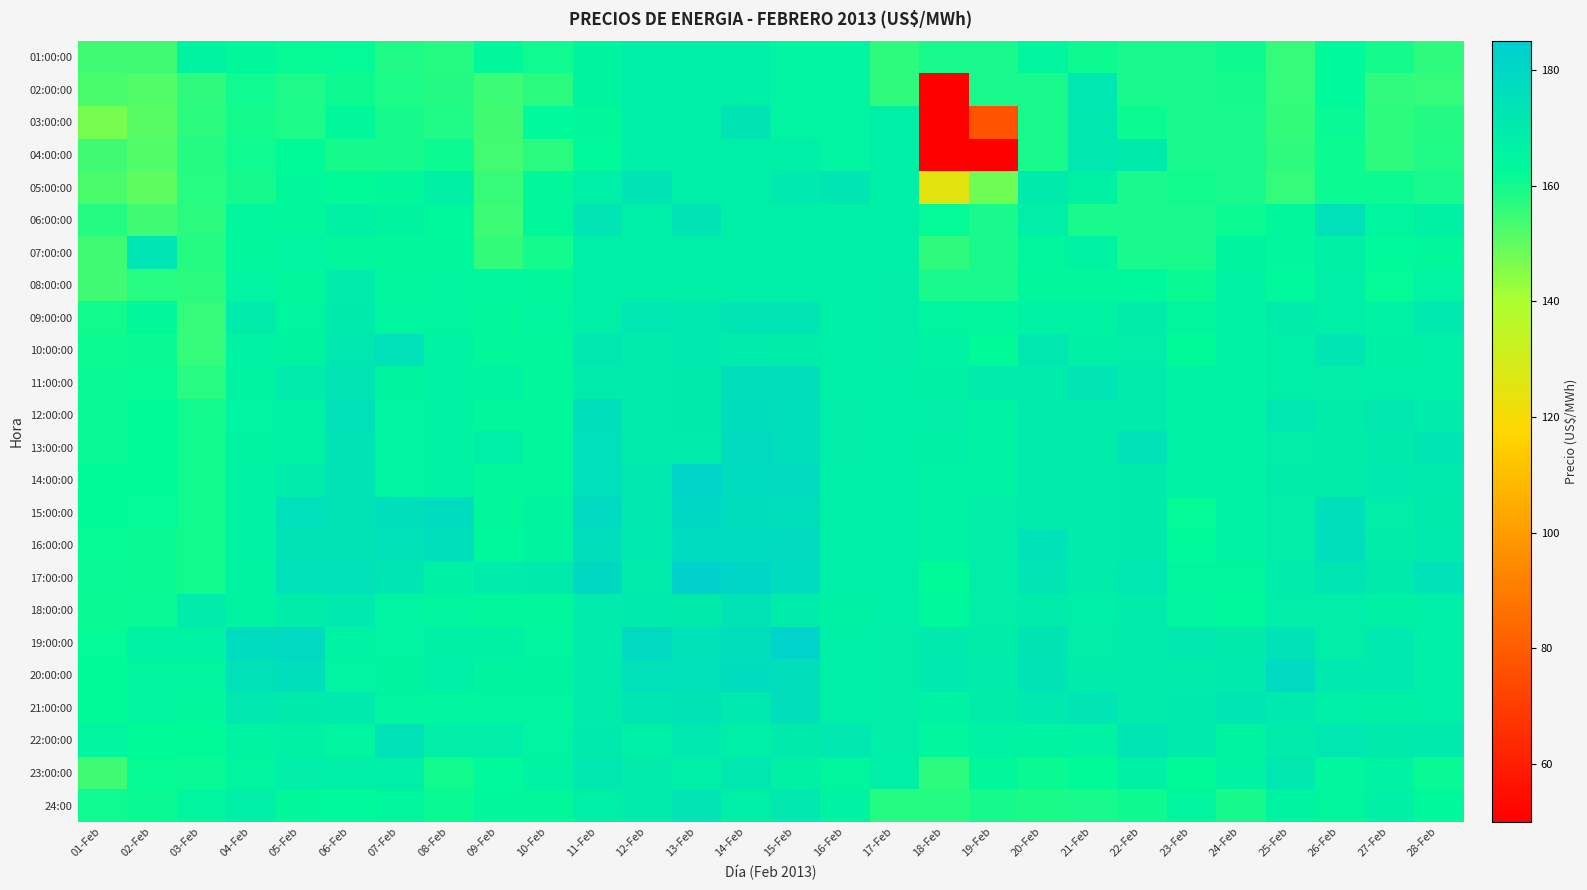

Reading right to left, extract all data points from this chart.

01:00:00: 28-Feb=156.3	27-Feb=159.8	26-Feb=162.4	25-Feb=155.7	24-Feb=160.7	23-Feb=159.2	22-Feb=159.2	21-Feb=160.7	20-Feb=164.7	19-Feb=159.2	18-Feb=159.2	17-Feb=156.7	16-Feb=165.2	15-Feb=165.2	14-Feb=167.8	13-Feb=167.8	12-Feb=167.9	11-Feb=165.1	10-Feb=160.2	09-Feb=163.1	08-Feb=157.6	07-Feb=158.2	06-Feb=162.0	05-Feb=161.6	04-Feb=163.1	03-Feb=165.6	02-Feb=154.3	01-Feb=154.3
02:00:00: 28-Feb=155.7	27-Feb=156.0	26-Feb=162.5	25-Feb=155.6	24-Feb=159.6	23-Feb=159.2	22-Feb=159.2	21-Feb=171.8	20-Feb=159.2	19-Feb=159.2	18-Feb=50.0	17-Feb=156.4	16-Feb=165.2	15-Feb=165.2	14-Feb=167.8	13-Feb=167.8	12-Feb=167.8	11-Feb=165.0	10-Feb=156.9	09-Feb=154.4	08-Feb=158.0	07-Feb=158.7	06-Feb=160.6	05-Feb=158.6	04-Feb=160.4	03-Feb=156.5	02-Feb=151.8	01-Feb=152.9
03:00:00: 28-Feb=158.0	27-Feb=156.7	26-Feb=161.3	25-Feb=155.8	24-Feb=159.2	23-Feb=159.2	22-Feb=160.9	21-Feb=171.8	20-Feb=159.2	19-Feb=77.3	18-Feb=50.0	17-Feb=167.8	16-Feb=165.2	15-Feb=165.2	14-Feb=173.4	13-Feb=167.8	12-Feb=168.0	11-Feb=162.9	10-Feb=162.8	09-Feb=153.9	08-Feb=158.3	07-Feb=159.5	06-Feb=163.1	05-Feb=158.8	04-Feb=159.8	03-Feb=157.0	02-Feb=151.1	01-Feb=147.0
04:00:00: 28-Feb=158.3	27-Feb=156.7	26-Feb=160.8	25-Feb=156.4	24-Feb=159.2	23-Feb=159.2	22-Feb=169.7	21-Feb=171.8	20-Feb=159.2	19-Feb=50.0	18-Feb=50.0	17-Feb=167.8	16-Feb=165.2	15-Feb=167.8	14-Feb=167.8	13-Feb=167.8	12-Feb=167.8	11-Feb=162.8	10-Feb=156.9	09-Feb=153.6	08-Feb=160.9	07-Feb=159.5	06-Feb=159.5	05-Feb=162.2	04-Feb=160.2	03-Feb=157.6	02-Feb=151.8	01-Feb=154.3
05:00:00: 28-Feb=159.2	27-Feb=160.8	26-Feb=160.8	25-Feb=155.6	24-Feb=159.3	23-Feb=160.0	22-Feb=159.2	21-Feb=166.7	20-Feb=170.0	19-Feb=148.1	18-Feb=125.1	17-Feb=167.8	16-Feb=172.2	15-Feb=170.8	14-Feb=167.8	13-Feb=167.8	12-Feb=173.6	11-Feb=168.0	10-Feb=163.1	09-Feb=155.5	08-Feb=167.5	07-Feb=163.0	06-Feb=162.2	05-Feb=163.1	04-Feb=159.6	03-Feb=157.4	02-Feb=150.1	01-Feb=152.6
06:00:00: 28-Feb=166.5	27-Feb=164.5	26-Feb=175.0	25-Feb=162.9	24-Feb=160.9	23-Feb=159.2	22-Feb=159.2	21-Feb=159.2	20-Feb=168.6	19-Feb=159.2	18-Feb=161.8	17-Feb=167.8	16-Feb=167.8	15-Feb=167.8	14-Feb=167.8	13-Feb=173.7	12-Feb=167.8	11-Feb=172.7	10-Feb=163.1	09-Feb=154.7	08-Feb=163.3	07-Feb=165.0	06-Feb=166.6	05-Feb=163.4	04-Feb=163.7	03-Feb=157.0	02-Feb=154.3	01-Feb=157.6
07:00:00: 28-Feb=163.0	27-Feb=162.7	26-Feb=167.2	25-Feb=163.8	24-Feb=165.0	23-Feb=159.2	22-Feb=159.2	21-Feb=166.3	20-Feb=164.1	19-Feb=159.2	18-Feb=156.4	17-Feb=167.8	16-Feb=167.8	15-Feb=167.8	14-Feb=167.8	13-Feb=167.8	12-Feb=167.8	11-Feb=167.8	10-Feb=159.7	09-Feb=155.8	08-Feb=163.4	07-Feb=162.9	06-Feb=163.6	05-Feb=165.5	04-Feb=163.5	03-Feb=157.8	02-Feb=172.4	01-Feb=154.3
08:00:00: 28-Feb=165.4	27-Feb=162.0	26-Feb=167.6	25-Feb=162.4	24-Feb=166.2	23-Feb=161.2	22-Feb=163.4	21-Feb=163.4	20-Feb=163.4	19-Feb=159.2	18-Feb=159.2	17-Feb=168.2	16-Feb=167.8	15-Feb=167.8	14-Feb=167.9	13-Feb=167.8	12-Feb=168.0	11-Feb=167.8	10-Feb=163.1	09-Feb=163.9	08-Feb=164.3	07-Feb=163.8	06-Feb=169.3	05-Feb=163.5	04-Feb=165.3	03-Feb=156.8	02-Feb=157.6	01-Feb=154.3
09:00:00: 28-Feb=171.0	27-Feb=166.5	26-Feb=168.0	25-Feb=169.0	24-Feb=166.2	23-Feb=164.0	22-Feb=168.7	21-Feb=166.4	20-Feb=166.1	19-Feb=163.9	18-Feb=164.9	17-Feb=168.2	16-Feb=167.8	15-Feb=172.9	14-Feb=172.9	13-Feb=171.0	12-Feb=172.1	11-Feb=168.0	10-Feb=164.4	09-Feb=163.1	08-Feb=164.7	07-Feb=164.7	06-Feb=169.6	05-Feb=164.9	04-Feb=169.4	03-Feb=155.6	02-Feb=163.0	01-Feb=160.1
10:00:00: 28-Feb=168.1	27-Feb=167.6	26-Feb=172.3	25-Feb=168.0	24-Feb=166.0	23-Feb=162.2	22-Feb=168.5	21-Feb=166.9	20-Feb=171.1	19-Feb=162.1	18-Feb=166.3	17-Feb=168.2	16-Feb=167.8	15-Feb=168.7	14-Feb=169.2	13-Feb=170.7	12-Feb=169.2	11-Feb=171.1	10-Feb=163.1	09-Feb=163.1	08-Feb=165.9	07-Feb=175.0	06-Feb=171.4	05-Feb=165.0	04-Feb=165.9	03-Feb=155.6	02-Feb=161.1	01-Feb=160.8
11:00:00: 28-Feb=168.1	27-Feb=168.0	26-Feb=168.2	25-Feb=168.0	24-Feb=166.3	23-Feb=166.3	22-Feb=168.9	21-Feb=172.9	20-Feb=169.0	19-Feb=169.8	18-Feb=166.9	17-Feb=168.1	16-Feb=167.8	15-Feb=176.7	14-Feb=176.5	13-Feb=169.6	12-Feb=169.3	11-Feb=169.2	10-Feb=163.1	09-Feb=165.5	08-Feb=166.5	07-Feb=165.2	06-Feb=172.9	05-Feb=169.9	04-Feb=165.6	03-Feb=157.1	02-Feb=161.8	01-Feb=161.3
12:00:00: 28-Feb=169.4	27-Feb=171.8	26-Feb=168.7	25-Feb=171.8	24-Feb=166.3	23-Feb=166.3	22-Feb=168.9	21-Feb=168.9	20-Feb=168.9	19-Feb=166.4	18-Feb=168.4	17-Feb=167.8	16-Feb=168.2	15-Feb=176.2	14-Feb=177.1	13-Feb=169.6	12-Feb=169.3	11-Feb=176.1	10-Feb=163.1	09-Feb=163.6	08-Feb=166.0	07-Feb=165.3	06-Feb=175.1	05-Feb=166.2	04-Feb=165.2	03-Feb=160.0	02-Feb=162.1	01-Feb=161.3
13:00:00: 28-Feb=172.2	27-Feb=170.1	26-Feb=168.8	25-Feb=168.5	24-Feb=166.4	23-Feb=166.3	22-Feb=174.1	21-Feb=168.9	20-Feb=168.9	19-Feb=166.4	18-Feb=167.5	17-Feb=167.8	16-Feb=168.2	15-Feb=175.8	14-Feb=177.9	13-Feb=169.8	12-Feb=169.8	11-Feb=175.6	10-Feb=163.1	09-Feb=167.7	08-Feb=166.0	07-Feb=165.3	06-Feb=173.6	05-Feb=165.8	04-Feb=165.5	03-Feb=160.0	02-Feb=162.1	01-Feb=161.3
14:00:00: 28-Feb=170.3	27-Feb=170.5	26-Feb=168.7	25-Feb=168.7	24-Feb=166.3	23-Feb=166.3	22-Feb=169.5	21-Feb=168.9	20-Feb=168.9	19-Feb=166.5	18-Feb=166.3	17-Feb=167.8	16-Feb=167.8	15-Feb=178.0	14-Feb=177.3	13-Feb=181.7	12-Feb=171.3	11-Feb=175.6	10-Feb=163.1	09-Feb=163.1	08-Feb=166.0	07-Feb=165.3	06-Feb=173.7	05-Feb=169.1	04-Feb=165.9	03-Feb=160.0	02-Feb=162.1	01-Feb=162.1
15:00:00: 28-Feb=170.1	27-Feb=168.1	26-Feb=176.0	25-Feb=168.6	24-Feb=166.3	23-Feb=162.0	22-Feb=169.7	21-Feb=168.9	20-Feb=168.9	19-Feb=168.2	18-Feb=166.3	17-Feb=167.8	16-Feb=167.8	15-Feb=175.8	14-Feb=177.0	13-Feb=179.3	12-Feb=171.7	11-Feb=178.4	10-Feb=165.0	09-Feb=163.1	08-Feb=177.1	07-Feb=176.0	06-Feb=173.8	05-Feb=175.6	04-Feb=166.0	03-Feb=160.0	02-Feb=162.0	01-Feb=162.1
16:00:00: 28-Feb=170.3	27-Feb=168.7	26-Feb=175.8	25-Feb=168.6	24-Feb=166.3	23-Feb=162.6	22-Feb=170.1	21-Feb=168.9	20-Feb=174.3	19-Feb=168.5	18-Feb=166.3	17-Feb=167.8	16-Feb=167.8	15-Feb=177.6	14-Feb=177.4	13-Feb=177.5	12-Feb=170.8	11-Feb=176.6	10-Feb=165.0	09-Feb=163.2	08-Feb=176.1	07-Feb=174.5	06-Feb=173.9	05-Feb=173.7	04-Feb=165.8	03-Feb=160.0	02-Feb=161.2	01-Feb=161.5
17:00:00: 28-Feb=174.3	27-Feb=170.0	26-Feb=172.3	25-Feb=169.1	24-Feb=164.0	23-Feb=164.0	22-Feb=172.0	21-Feb=168.9	20-Feb=172.8	19-Feb=168.2	18-Feb=162.2	17-Feb=167.8	16-Feb=167.8	15-Feb=177.5	14-Feb=180.4	13-Feb=183.3	12-Feb=169.2	11-Feb=178.8	10-Feb=169.7	09-Feb=169.0	08-Feb=167.3	07-Feb=172.2	06-Feb=175.5	05-Feb=175.1	04-Feb=165.7	03-Feb=160.0	02-Feb=161.2	01-Feb=161.3
18:00:00: 28-Feb=168.1	27-Feb=167.3	26-Feb=168.2	25-Feb=168.7	24-Feb=163.3	23-Feb=164.4	22-Feb=169.4	21-Feb=167.9	20-Feb=168.9	19-Feb=168.2	18-Feb=163.3	17-Feb=167.8	16-Feb=166.8	15-Feb=169.2	14-Feb=173.4	13-Feb=169.5	12-Feb=170.4	11-Feb=169.8	10-Feb=163.4	09-Feb=163.5	08-Feb=164.7	07-Feb=165.3	06-Feb=171.0	05-Feb=168.9	04-Feb=165.7	03-Feb=169.8	02-Feb=161.3	01-Feb=161.1
19:00:00: 28-Feb=168.1	27-Feb=170.8	26-Feb=168.1	25-Feb=174.0	24-Feb=170.1	23-Feb=171.3	22-Feb=168.9	21-Feb=168.5	20-Feb=173.4	19-Feb=168.8	18-Feb=170.5	17-Feb=168.5	16-Feb=167.8	15-Feb=181.8	14-Feb=176.6	13-Feb=174.6	12-Feb=178.2	11-Feb=169.2	10-Feb=164.8	09-Feb=166.6	08-Feb=167.2	07-Feb=165.3	06-Feb=166.1	05-Feb=178.2	04-Feb=177.4	03-Feb=166.0	02-Feb=166.4	01-Feb=162.0
20:00:00: 28-Feb=168.1	27-Feb=170.7	26-Feb=170.6	25-Feb=178.4	24-Feb=170.4	23-Feb=168.9	22-Feb=168.9	21-Feb=168.9	20-Feb=173.5	19-Feb=168.9	18-Feb=170.8	17-Feb=168.2	16-Feb=168.1	15-Feb=176.8	14-Feb=177.3	13-Feb=175.5	12-Feb=175.3	11-Feb=169.3	10-Feb=165.0	09-Feb=165.0	08-Feb=167.6	07-Feb=165.1	06-Feb=165.5	05-Feb=176.2	04-Feb=174.9	03-Feb=164.8	02-Feb=164.2	01-Feb=162.1
21:00:00: 28-Feb=168.1	27-Feb=167.5	26-Feb=168.0	25-Feb=170.9	24-Feb=172.4	23-Feb=170.3	22-Feb=168.9	21-Feb=172.8	20-Feb=170.9	19-Feb=168.8	18-Feb=166.3	17-Feb=168.2	16-Feb=167.8	15-Feb=176.7	14-Feb=170.7	13-Feb=173.5	12-Feb=172.1	11-Feb=168.9	10-Feb=164.9	09-Feb=164.8	08-Feb=164.7	07-Feb=164.9	06-Feb=170.5	05-Feb=170.1	04-Feb=171.8	03-Feb=163.5	02-Feb=164.4	01-Feb=162.1
22:00:00: 28-Feb=170.3	27-Feb=170.1	26-Feb=171.9	25-Feb=169.2	24-Feb=165.5	23-Feb=170.3	22-Feb=172.4	21-Feb=165.9	20-Feb=165.6	19-Feb=166.0	18-Feb=163.7	17-Feb=168.5	16-Feb=171.8	15-Feb=170.2	14-Feb=168.0	13-Feb=171.0	12-Feb=168.0	11-Feb=170.4	10-Feb=165.4	09-Feb=168.3	08-Feb=168.4	07-Feb=174.9	06-Feb=164.4	05-Feb=166.6	04-Feb=165.5	03-Feb=162.1	02-Feb=162.1	01-Feb=164.9
23:00:00: 28-Feb=161.4	27-Feb=165.8	26-Feb=163.9	25-Feb=171.7	24-Feb=166.5	23-Feb=162.3	22-Feb=166.9	21-Feb=162.2	20-Feb=161.2	19-Feb=163.0	18-Feb=156.8	17-Feb=167.8	16-Feb=164.0	15-Feb=166.8	14-Feb=171.8	13-Feb=167.8	12-Feb=169.8	11-Feb=171.1	10-Feb=166.5	09-Feb=162.4	08-Feb=160.1	07-Feb=167.7	06-Feb=168.0	05-Feb=168.5	04-Feb=164.5	03-Feb=161.3	02-Feb=161.7	01-Feb=154.3
24:00: 28-Feb=163.2	27-Feb=167.4	26-Feb=163.9	25-Feb=165.6	24-Feb=159.6	23-Feb=164.7	22-Feb=160.6	21-Feb=159.2	20-Feb=159.0	19-Feb=159.6	18-Feb=157.7	17-Feb=157.7	16-Feb=165.9	15-Feb=171.6	14-Feb=167.8	13-Feb=172.9	12-Feb=169.4	11-Feb=168.1	10-Feb=163.0	09-Feb=163.1	08-Feb=161.3	07-Feb=164.2	06-Feb=162.8	05-Feb=163.1	04-Feb=168.0	03-Feb=164.8	02-Feb=161.1	01-Feb=160.5